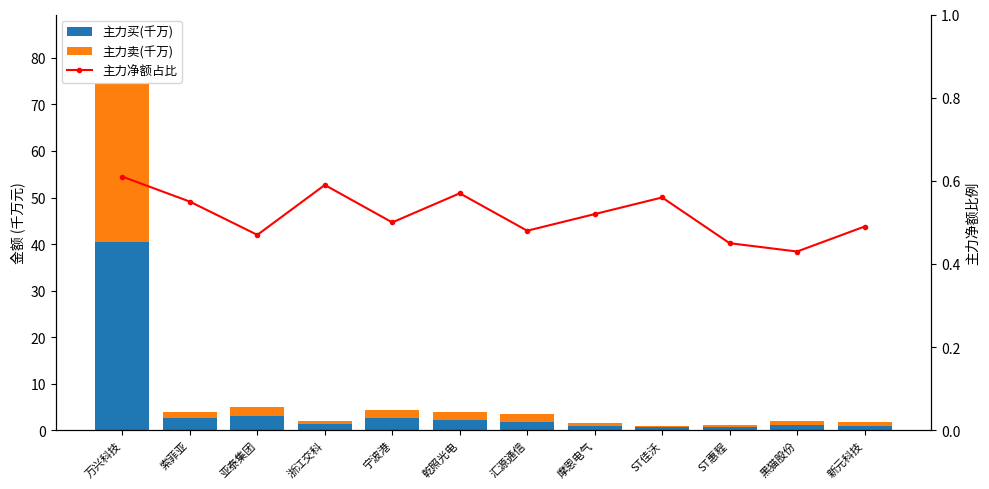

What is the difference between the 主力卖(千万) values at 新元科技 and 宁波港?

1.1